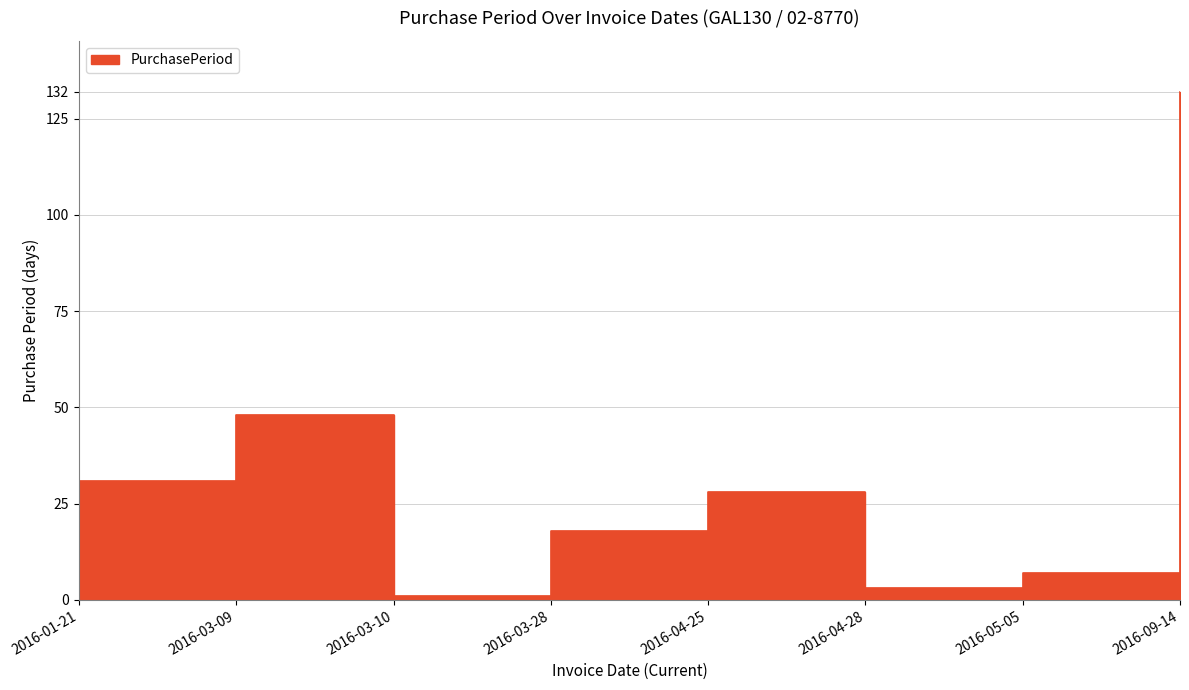

The value at 2016-04-28 is 1. True or false?

False